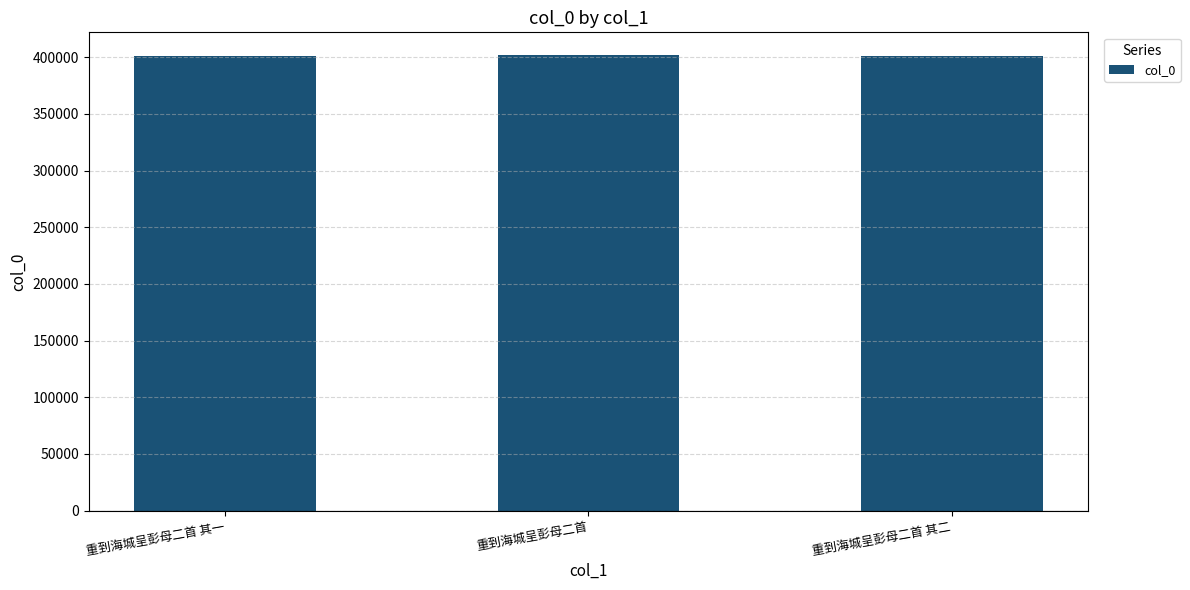

True or false: the data shows 401031 at 重到海城呈彭母二首 其二.

True